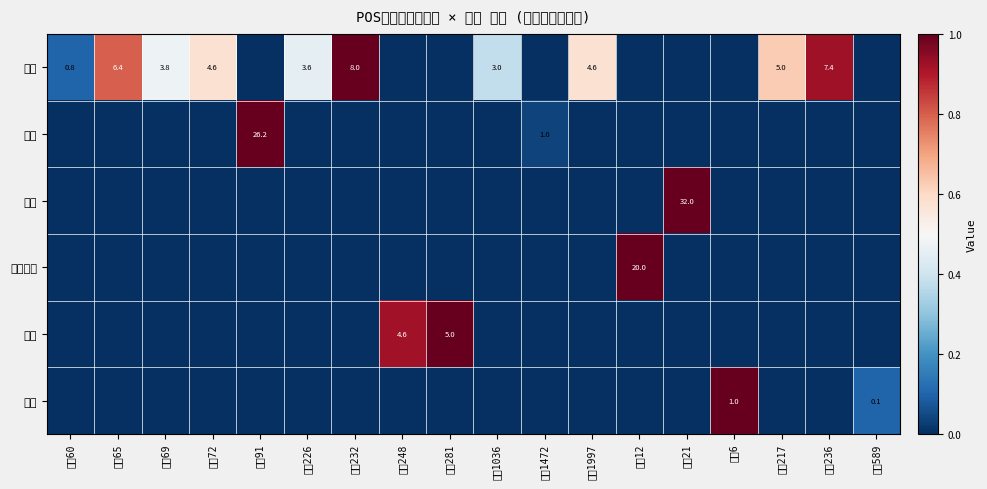

The 食堂 series shows 3.0 at 地点1036. True or false?

True